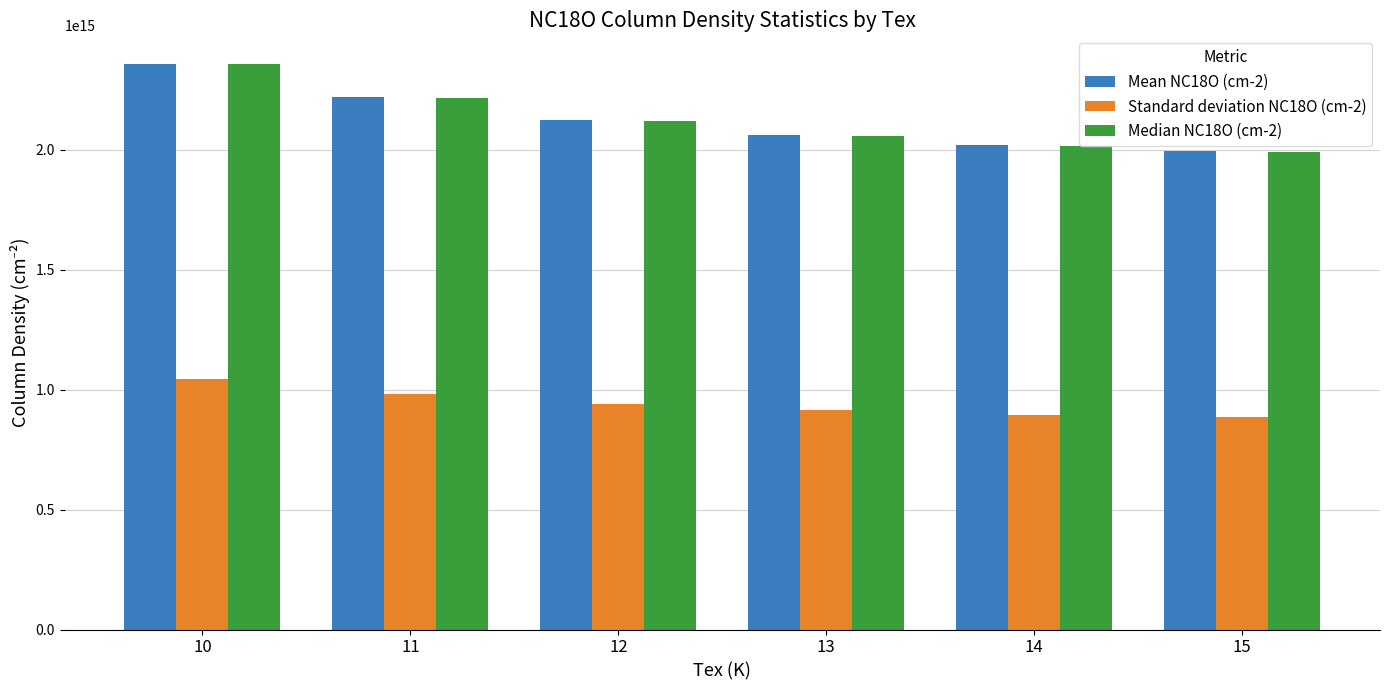

The value of Median NC18O (cm-2) at 13 is 2726009143814460.0. True or false?

False